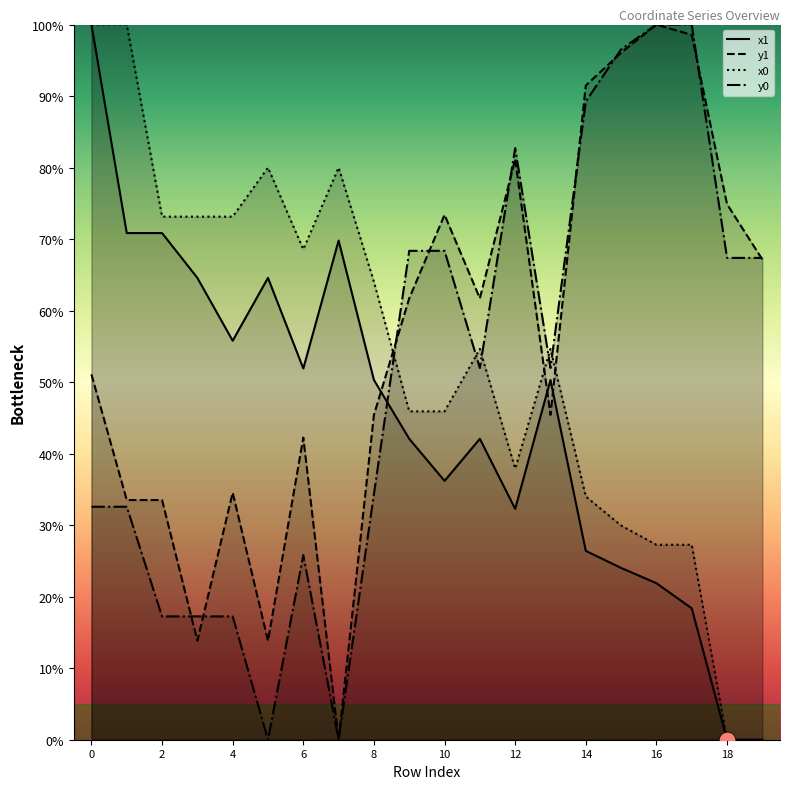

Is this an area chart (filled region under the line)?

No